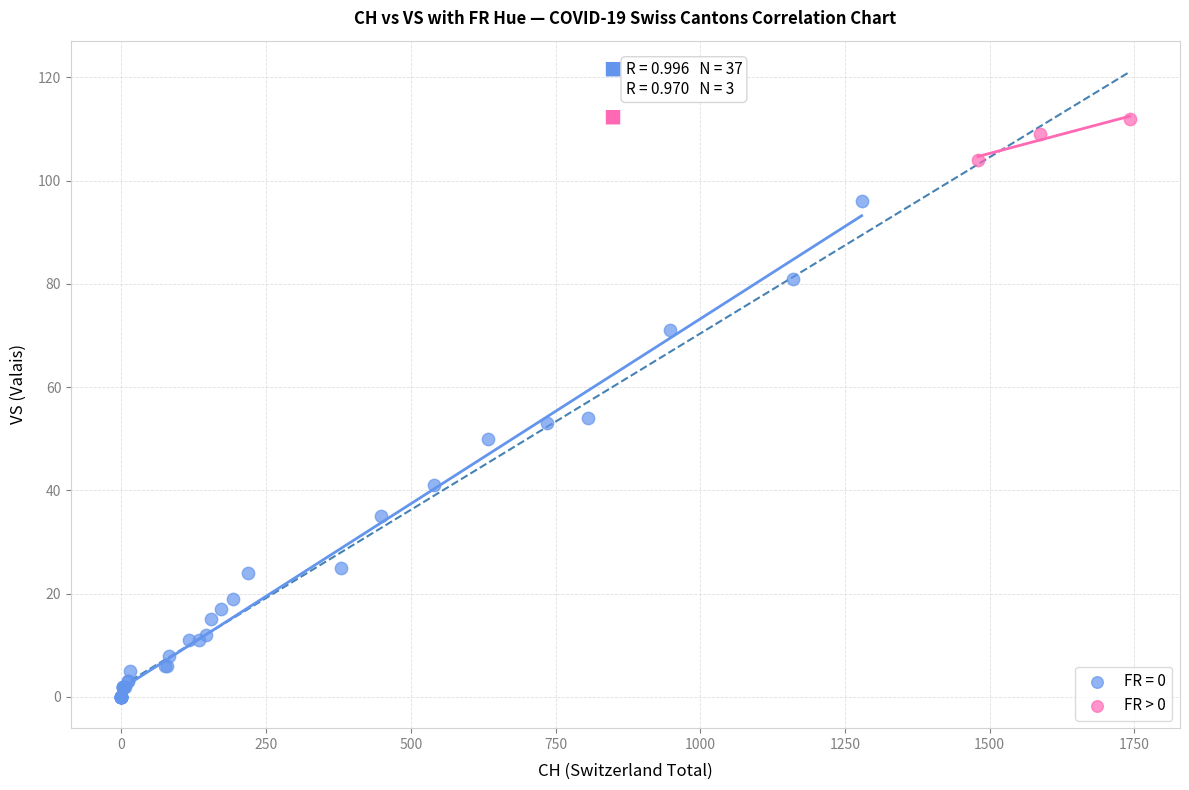

Which series reaches the maximum Y coordinate?

FR > 0